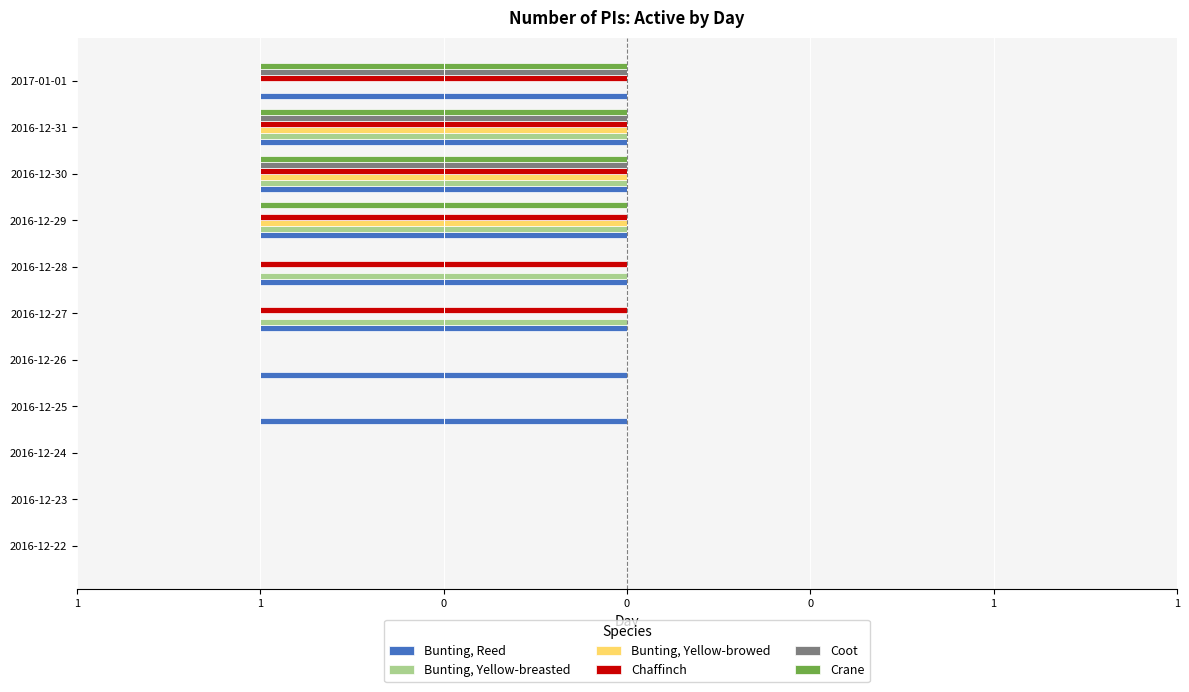

What are all the series names shown in the legend?

Bunting, Reed, Bunting, Yellow-breasted, Bunting, Yellow-browed, Chaffinch, Coot, Crane